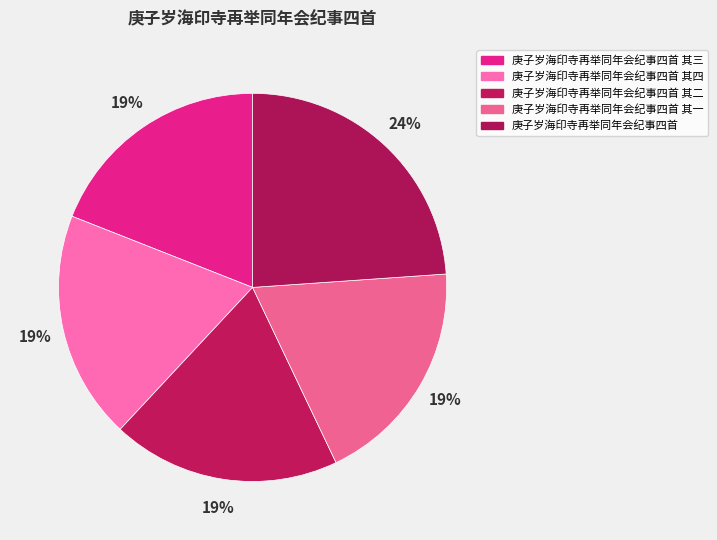

How many slices are in this pie chart?

5